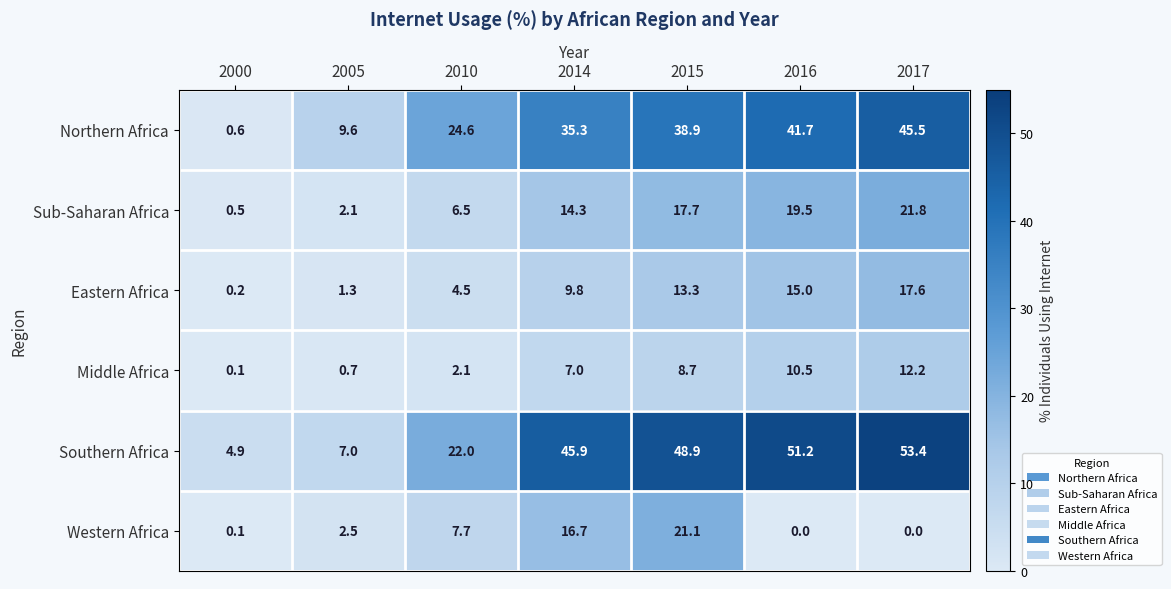

At which label does Northern Africa reach its peak?

2017